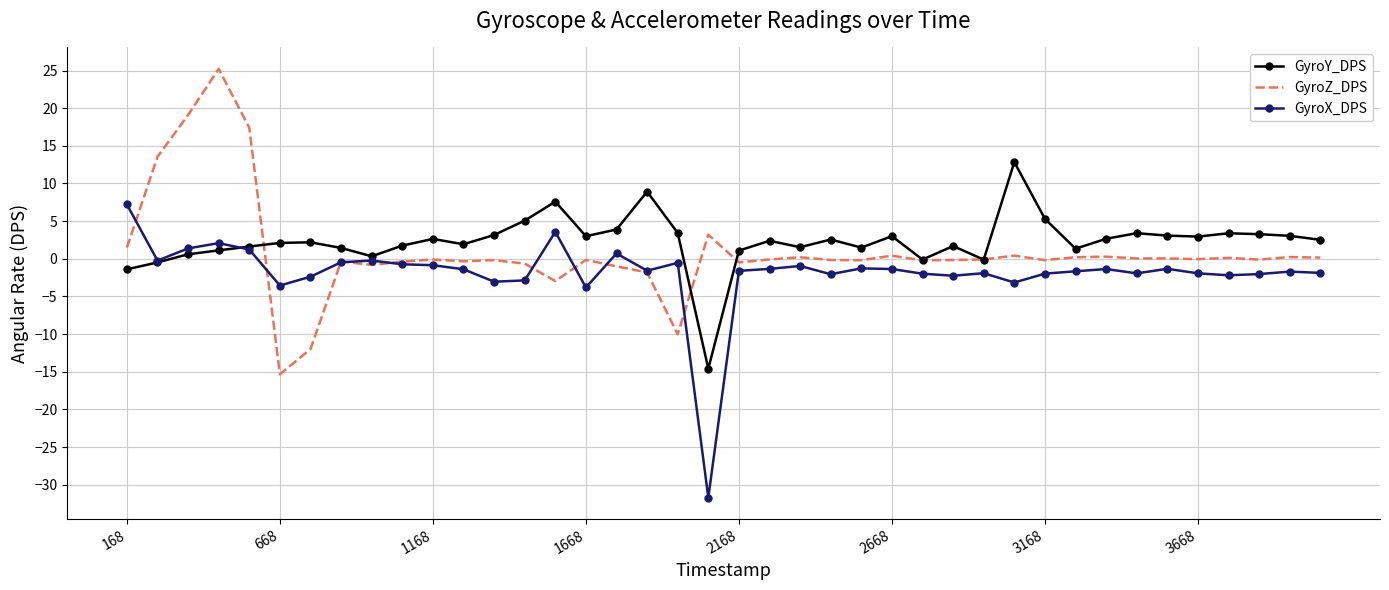

What is the maximum value for GyroZ_DPS?

25.2